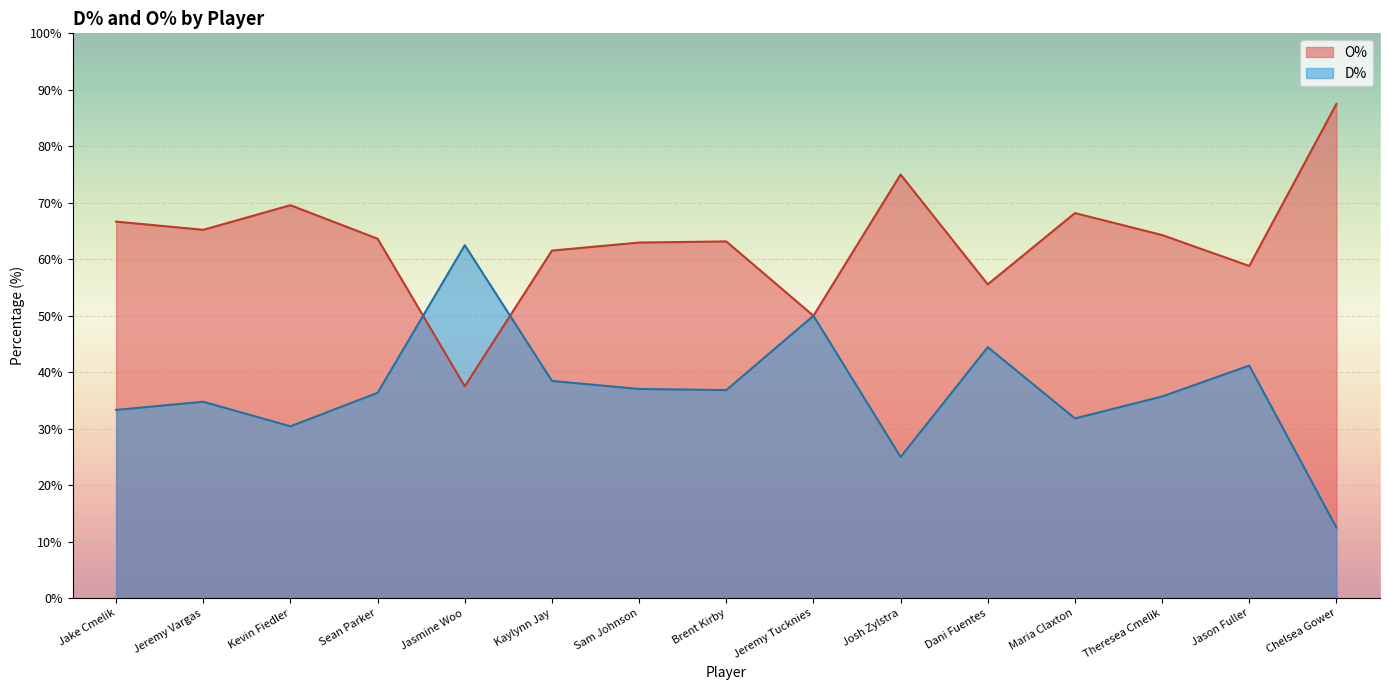

Which series has the widest spread of values?

D%